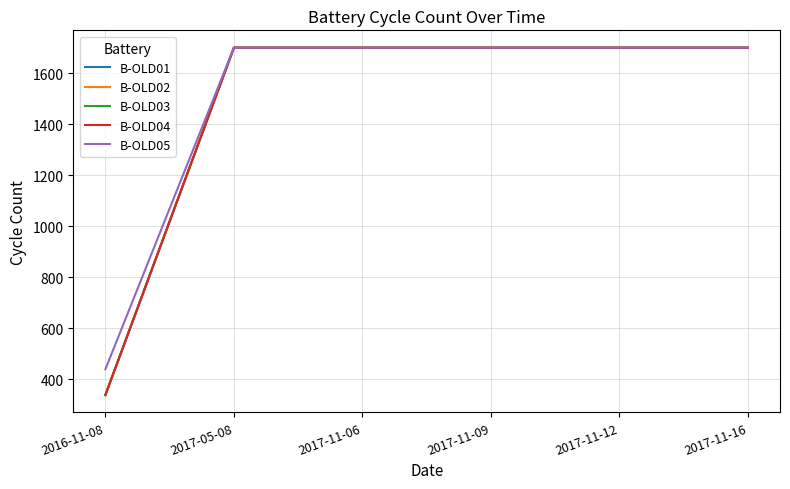

Is this an area chart (filled region under the line)?

No